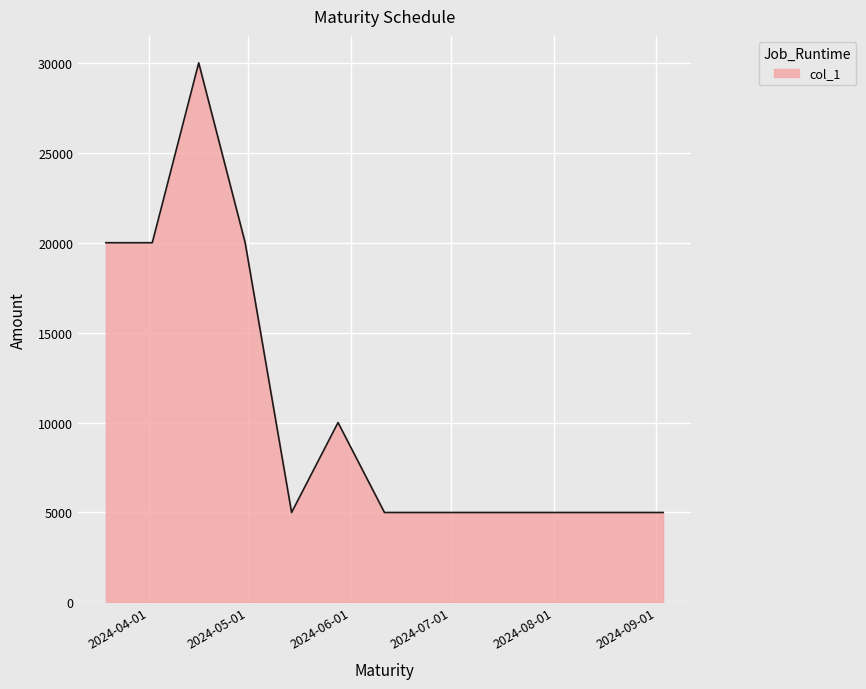

What is the difference between the maximum and second lowest values?

25000